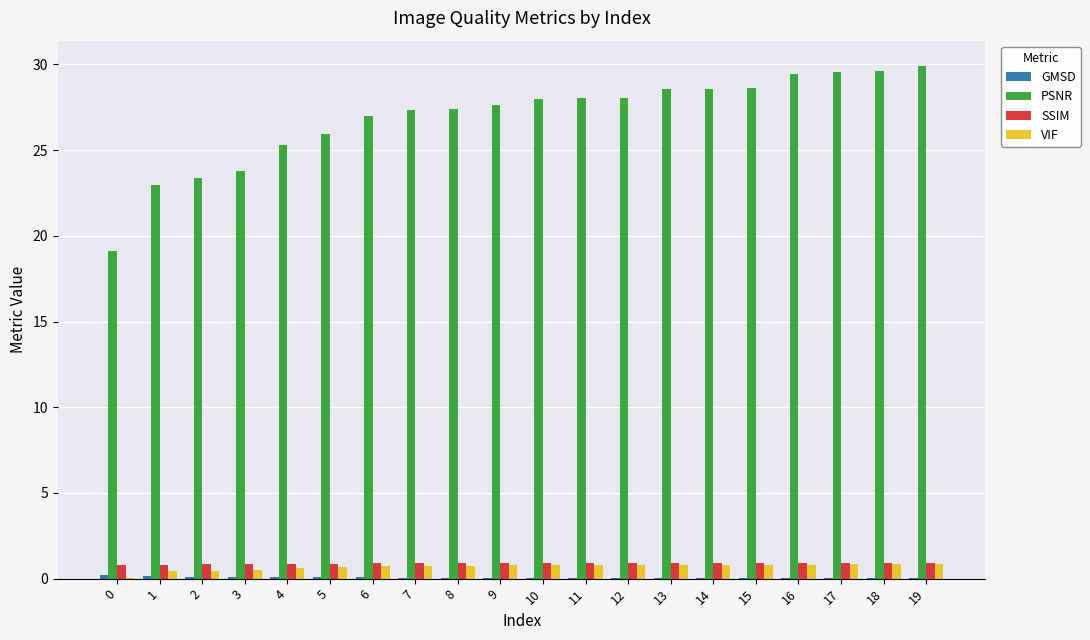

How many groups of bars are there?

20